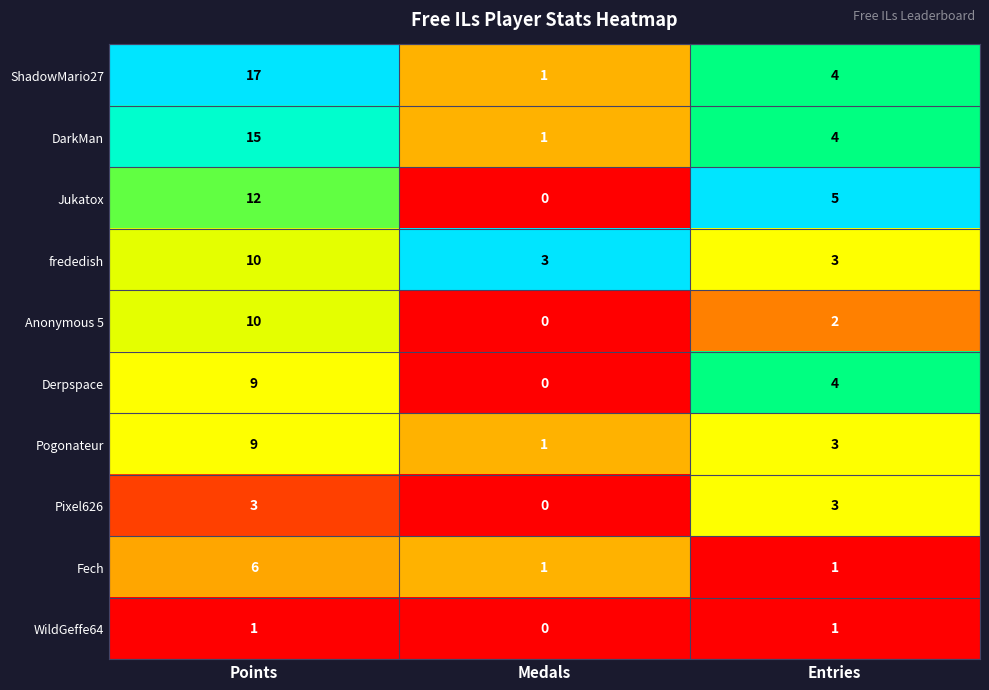

Which category has the lowest value in the Derpspace series?

Medals